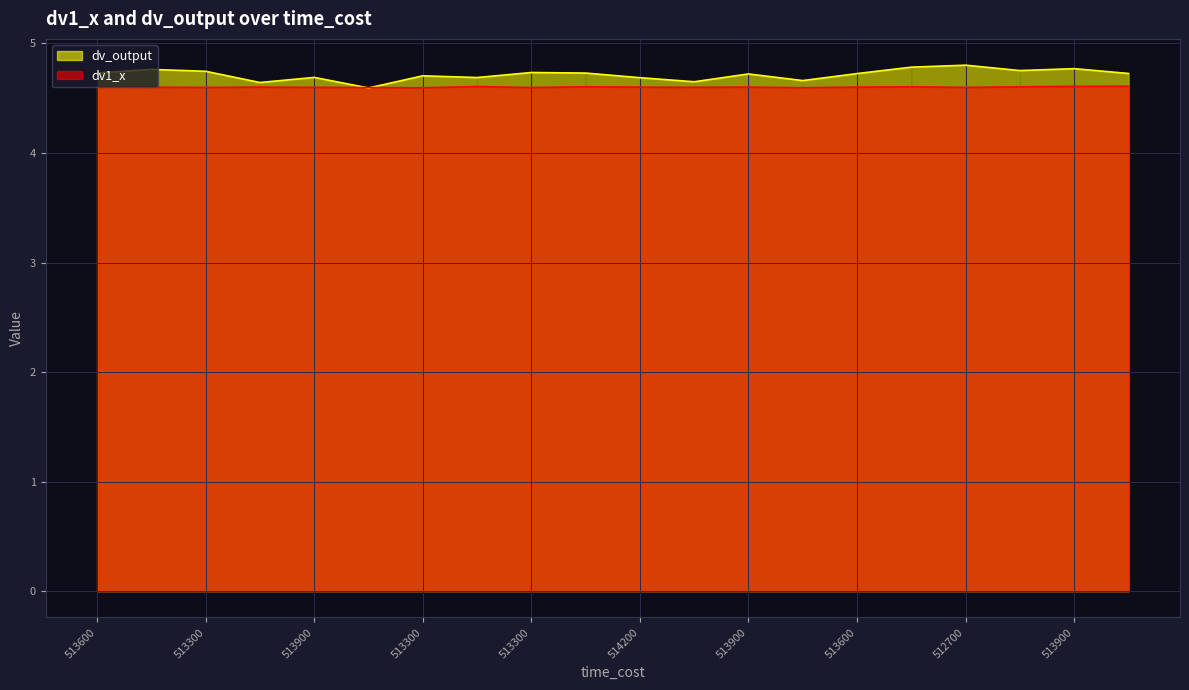

Reading left to right, what are all the values shown in this chart?

dv1_x: 4.6	4.6	4.6	4.6	4.6	4.6	4.6	4.6	4.6	4.6	4.6	4.6	4.6	4.6	4.6	4.6	4.6	4.6	4.6	4.6
dv_output: 4.7	4.8	4.7	4.6	4.7	4.6	4.7	4.7	4.7	4.7	4.7	4.7	4.7	4.7	4.7	4.8	4.8	4.8	4.8	4.7